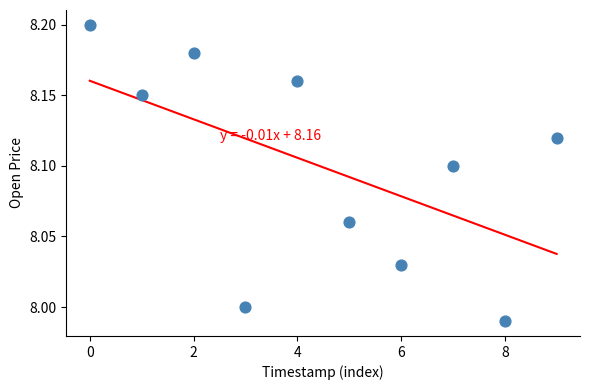

Count the number of points in this scatter plot.

10